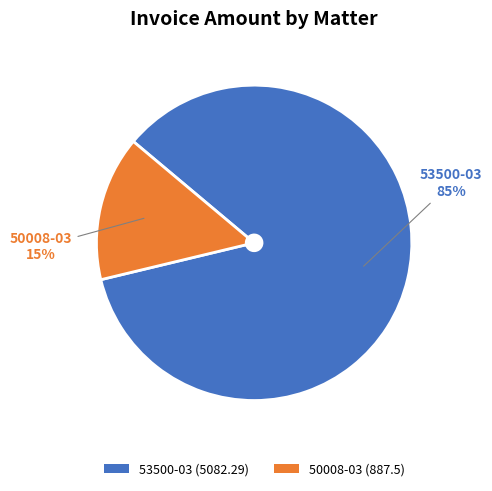

What is the total percentage of 53500-03 and 50008-03?

100.0%